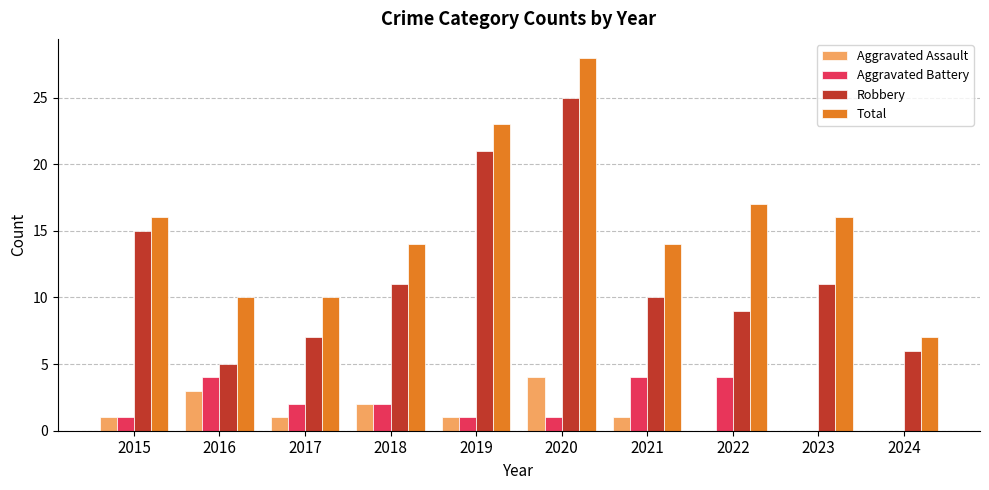

Reading left to right, transcribe all the data shown in this chart.

Aggravated Assault: 2015=1	2016=3	2017=1	2018=2	2019=1	2020=4	2021=1	2022=0	2023=0	2024=0
Aggravated Battery: 2015=1	2016=4	2017=2	2018=2	2019=1	2020=1	2021=4	2022=4	2023=0	2024=0
Robbery: 2015=15	2016=5	2017=7	2018=11	2019=21	2020=25	2021=10	2022=9	2023=11	2024=6
Total: 2015=16	2016=10	2017=10	2018=14	2019=23	2020=28	2021=14	2022=17	2023=16	2024=7